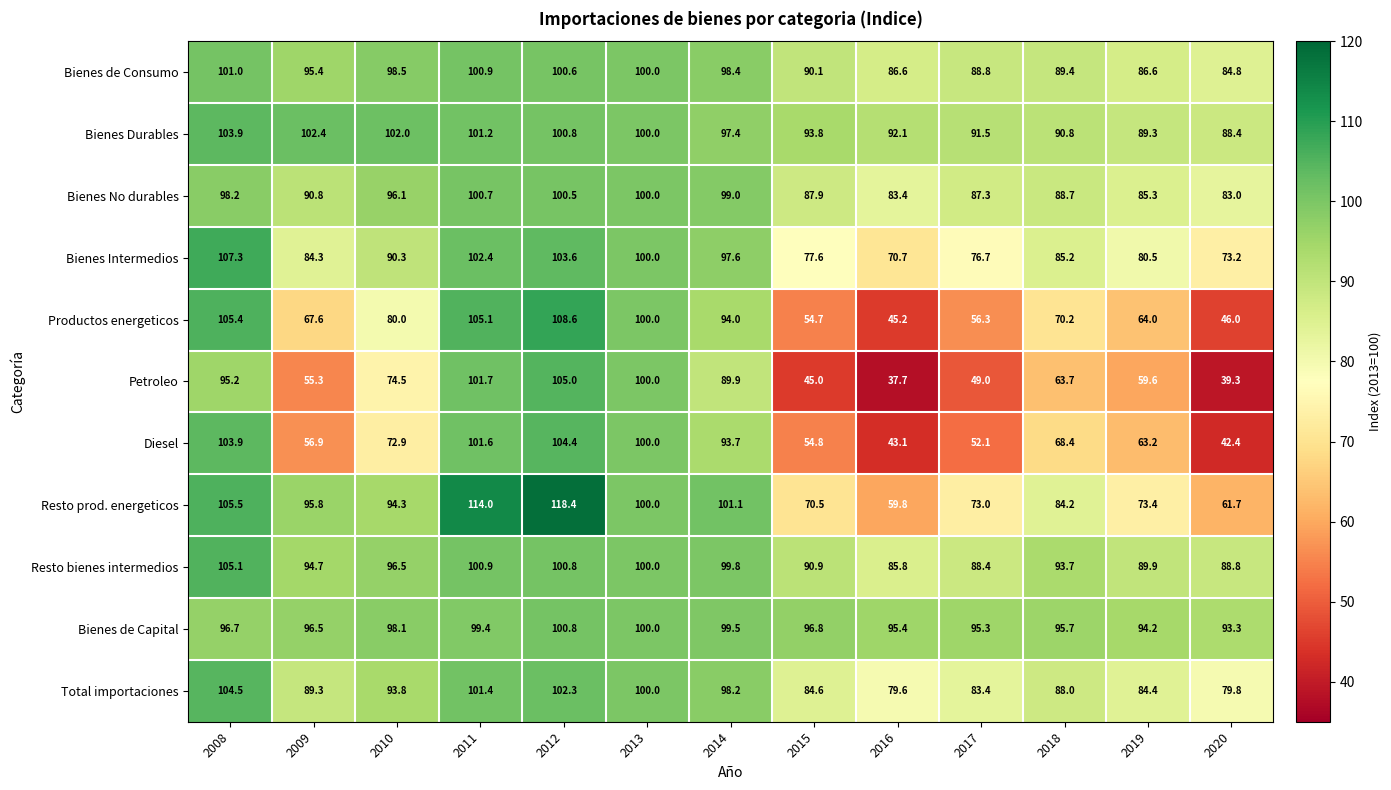

Which series changed the most between 2016 and 2020?

Bienes Durables